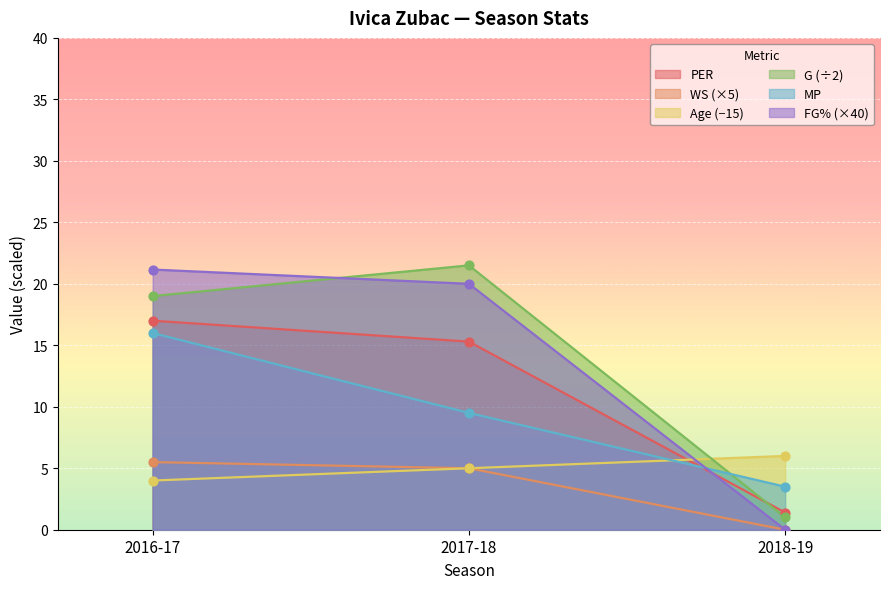

Which series reaches the maximum Y coordinate?

G